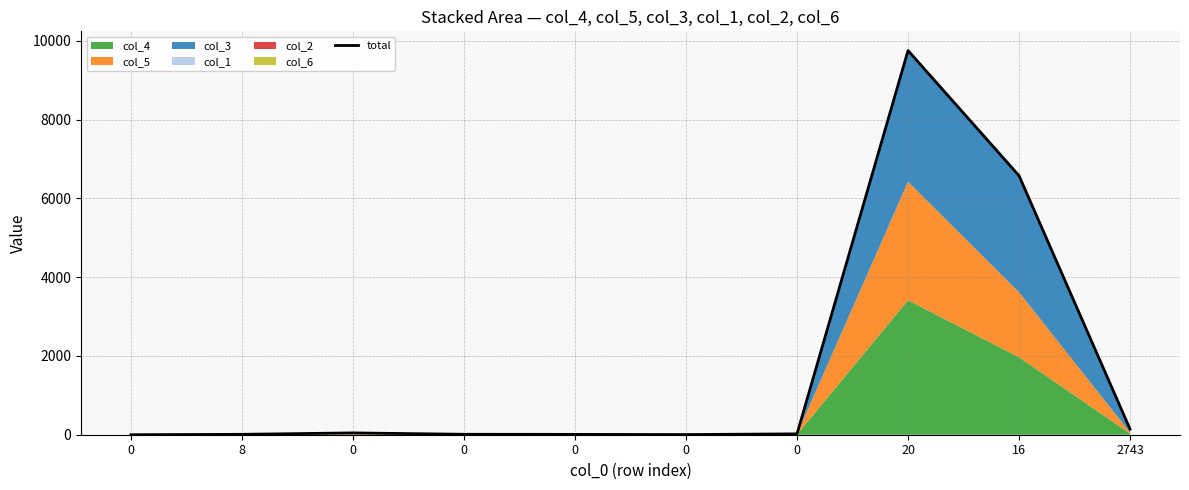

What is the ratio of the value at 0 to the value at 2743?

0.2